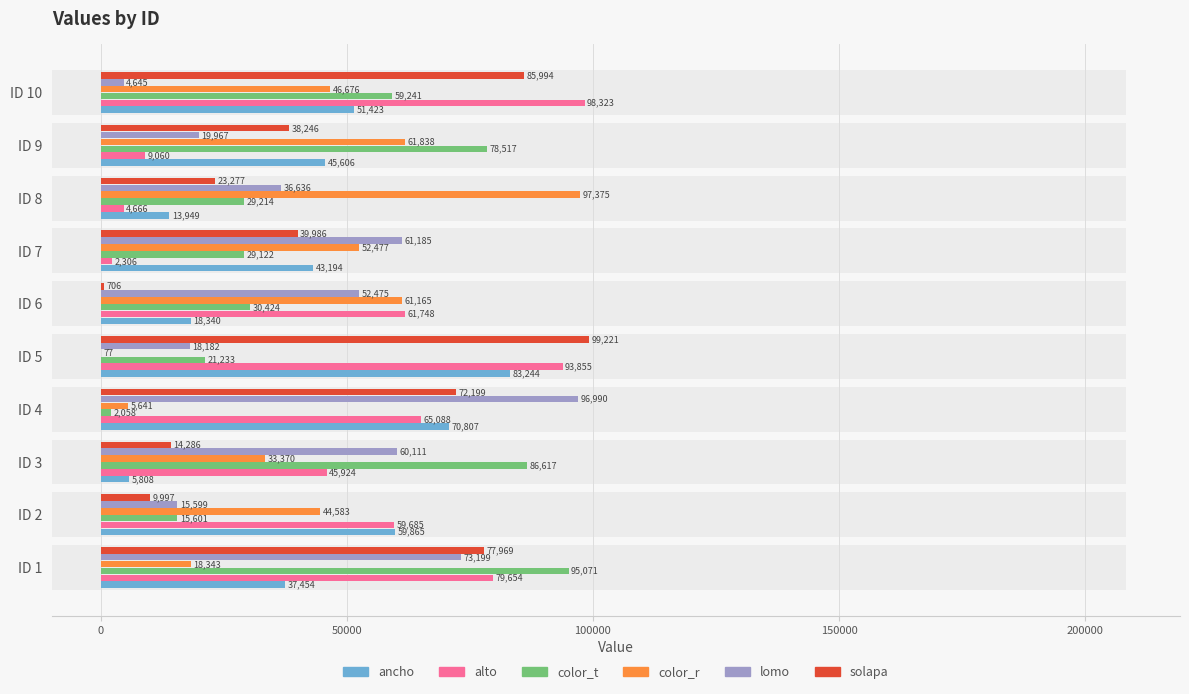

What is the minimum value shown in the chart?

77